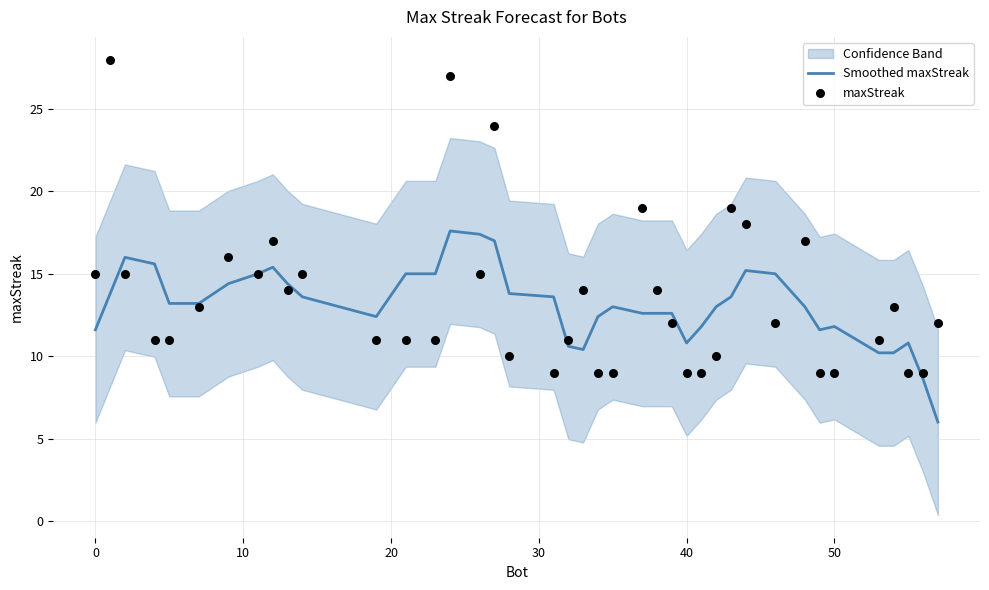

The Smoothed maxStreak series shows 11.6 at 0. True or false?

True